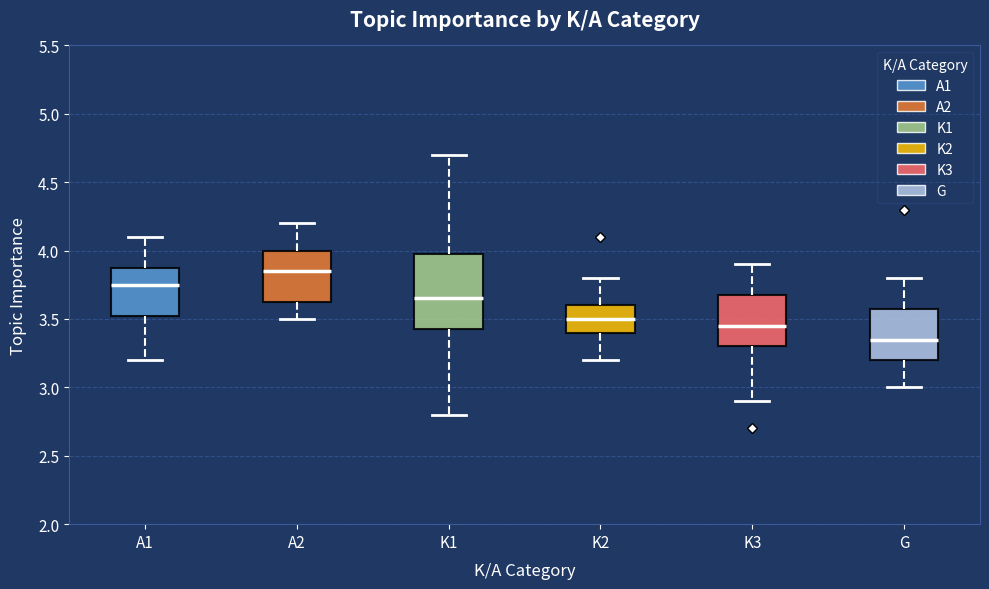

Which box has the lowest median line?

G